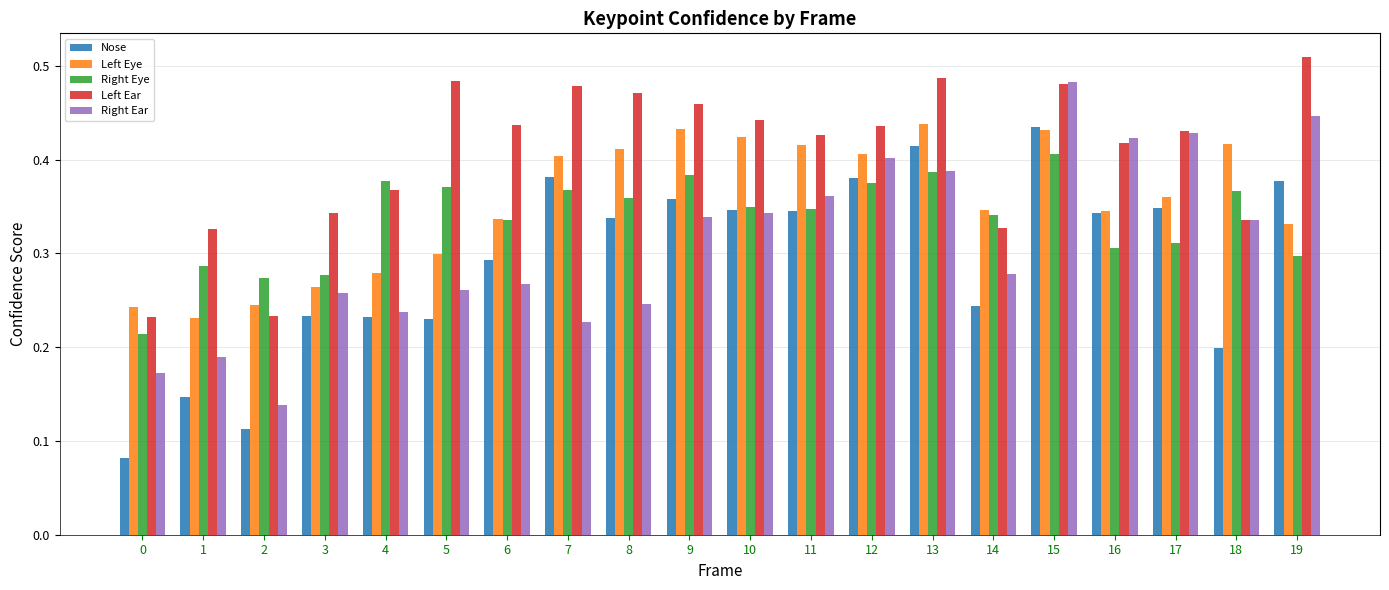

Which series changed the most between 0 and 4?

Right Eye